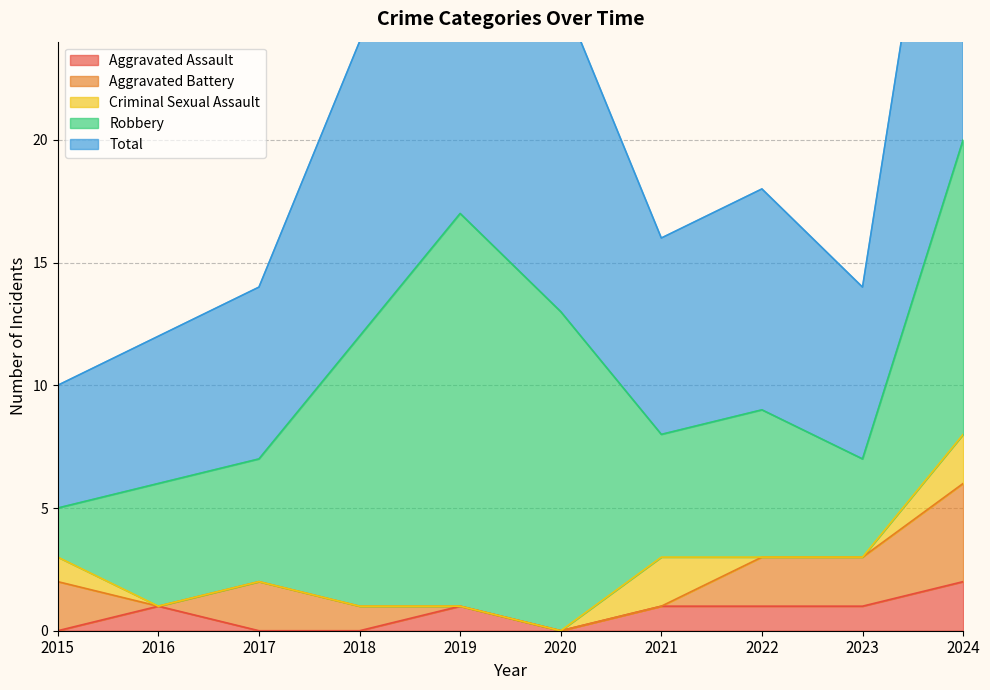

What is the difference between the maximum and second lowest values in the Total series?

14